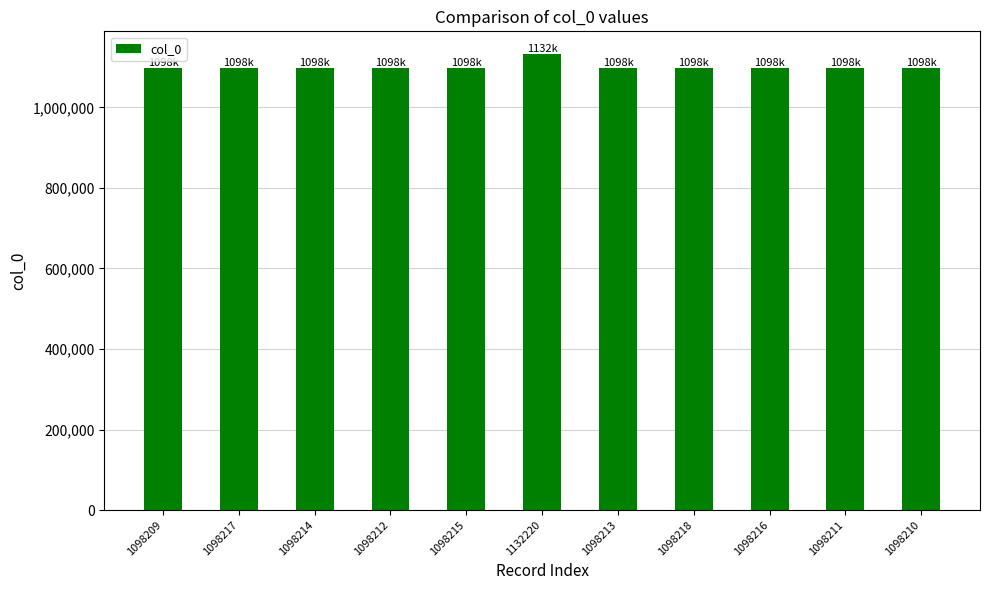

How many bars are there in total?

11